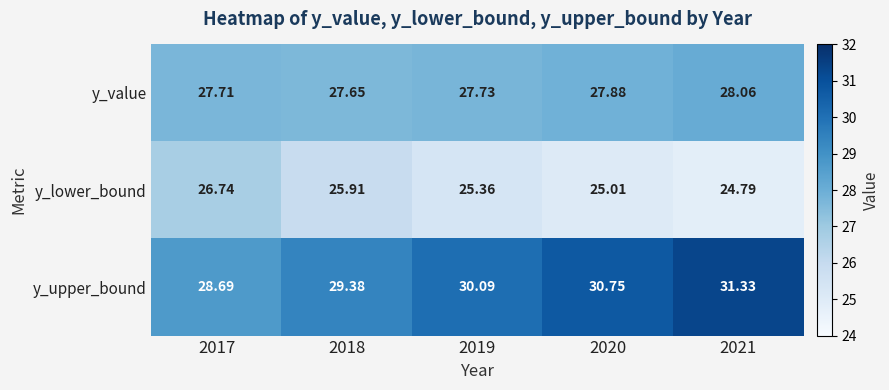

At 2020, list the series in order from smallest to largest.

y_lower_bound, y_value, y_upper_bound